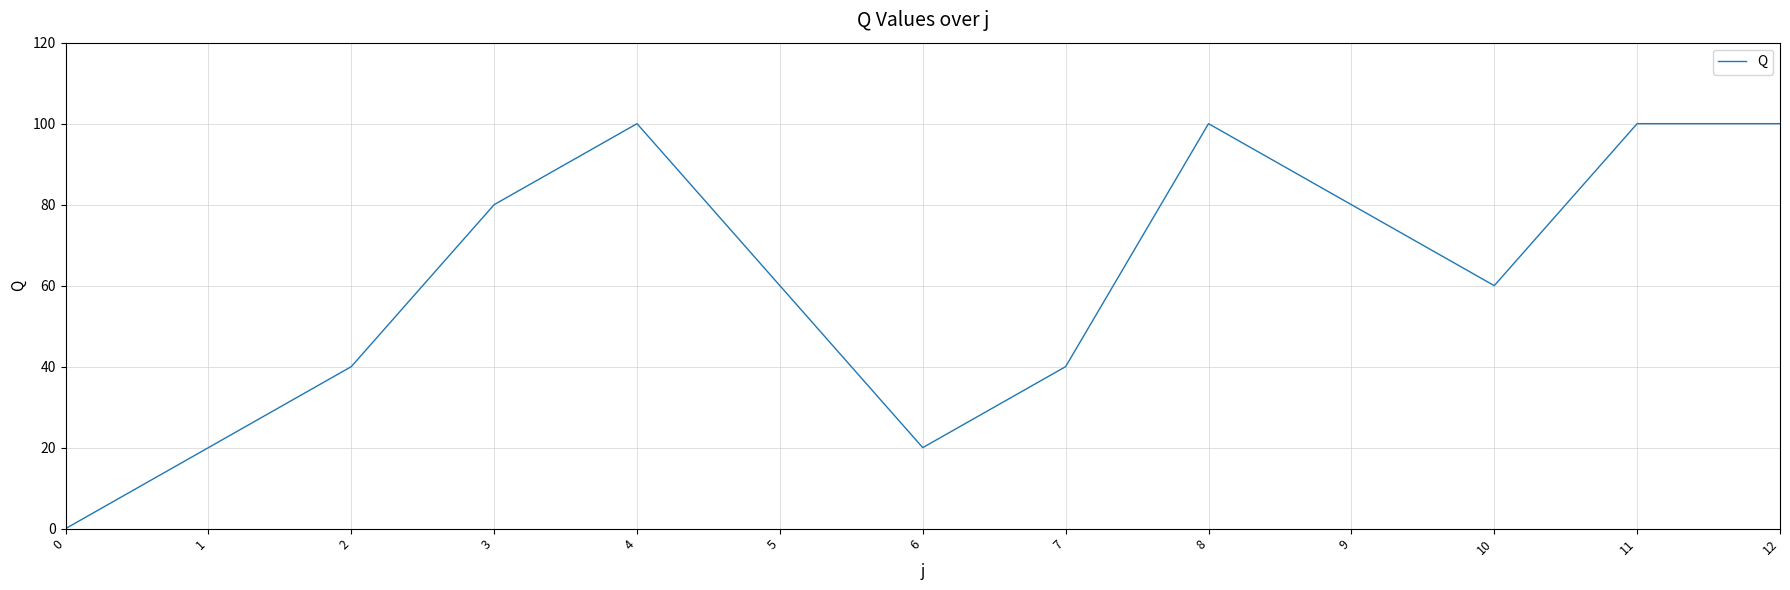

At which category does the data reach its first local peak?

4